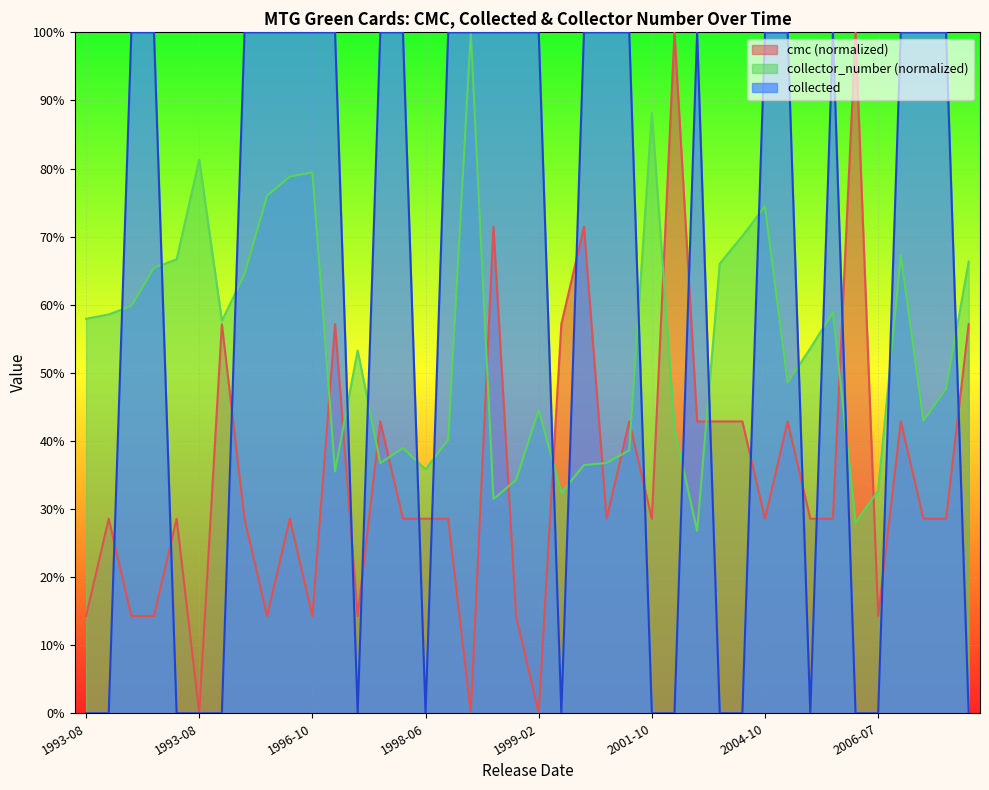

True or false: collected has more than 0 points higher than both neighbors.

True